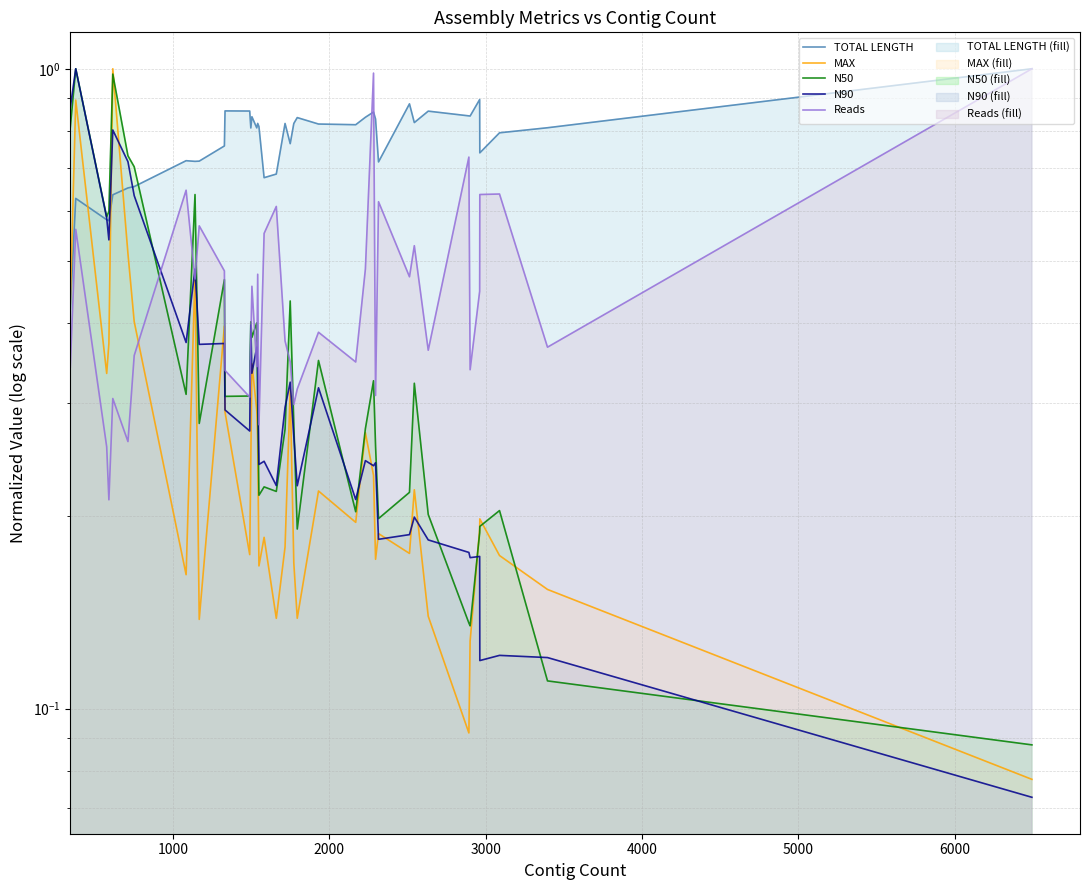

True or false: N90 has a value of 0.1 at 18.

False